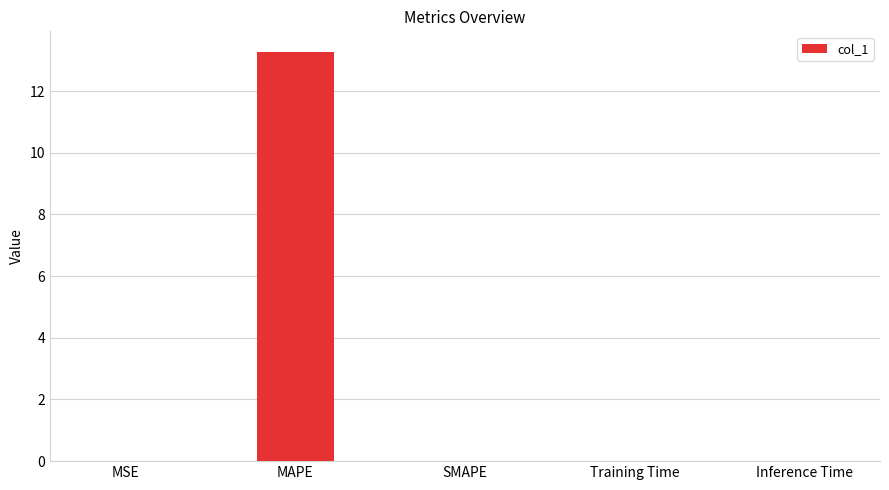

What is the sum of all values?

13.3